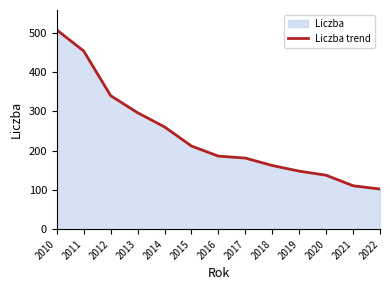

Reading left to right, extract all data points from this chart.

2010=506.9	2011=453.2	2012=339.7	2013=296.2	2014=260.2	2015=211.5	2016=185.8	2017=180.9	2018=161.9	2019=147.6	2020=137.2	2021=110.5	2022=102.1